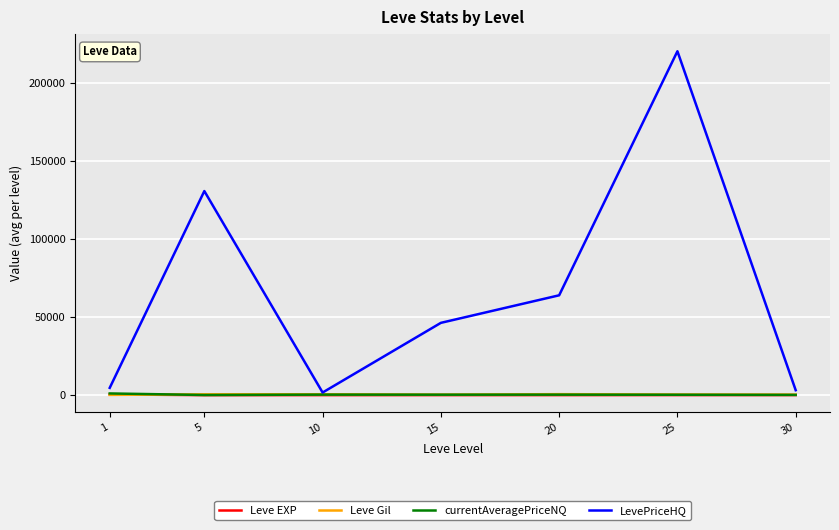

What is the lowest value of the currentAveragePriceNQ series?

93.2